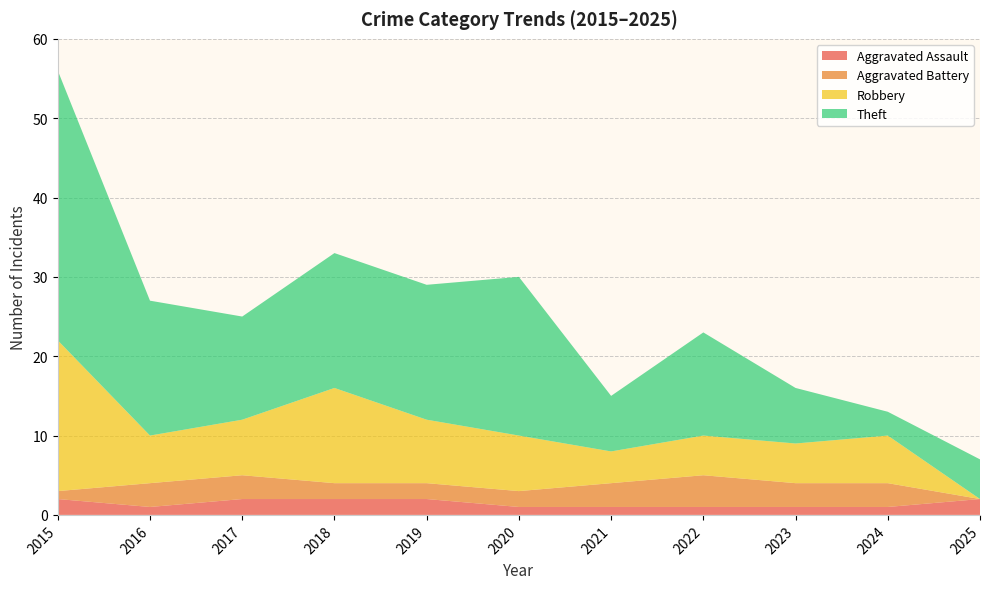

Reading left to right, transcribe all the data shown in this chart.

Aggravated Assault: 2015=2	2016=1	2017=2	2018=2	2019=2	2020=1	2021=1	2022=1	2023=1	2024=1	2025=2
Aggravated Battery: 2015=1	2016=3	2017=3	2018=2	2019=2	2020=2	2021=3	2022=4	2023=3	2024=3	2025=0
Robbery: 2015=19	2016=6	2017=7	2018=12	2019=8	2020=7	2021=4	2022=5	2023=5	2024=6	2025=0
Theft: 2015=34	2016=17	2017=13	2018=17	2019=17	2020=20	2021=7	2022=13	2023=7	2024=3	2025=5